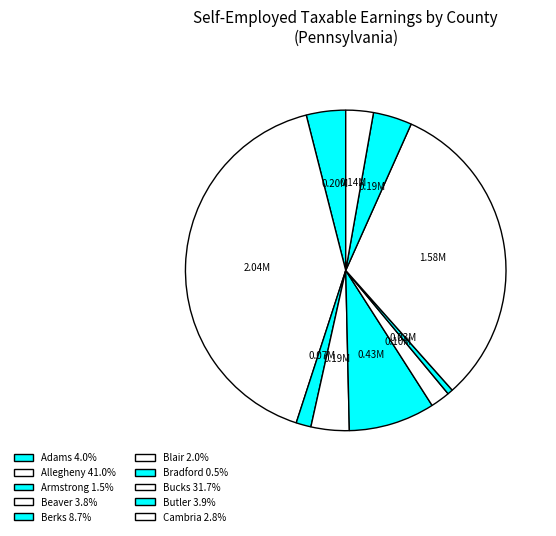

Do Allegheny and Cambria together represent more than half of the pie?

No